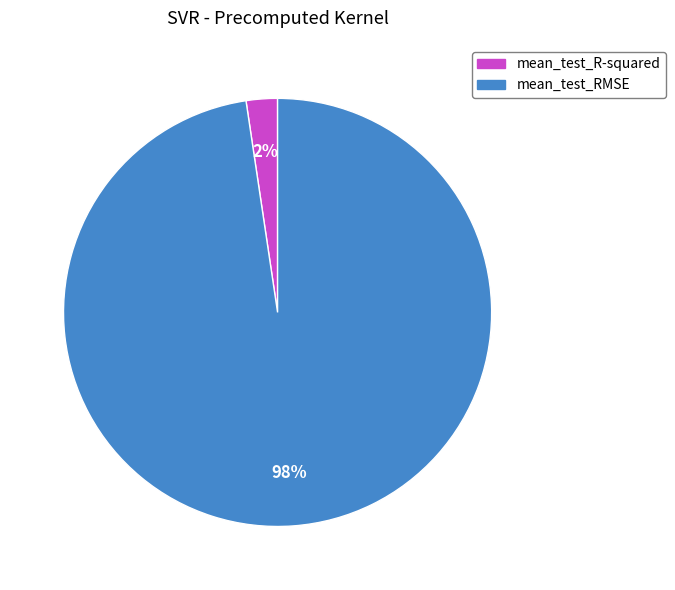

Is there a majority slice in this chart?

Yes